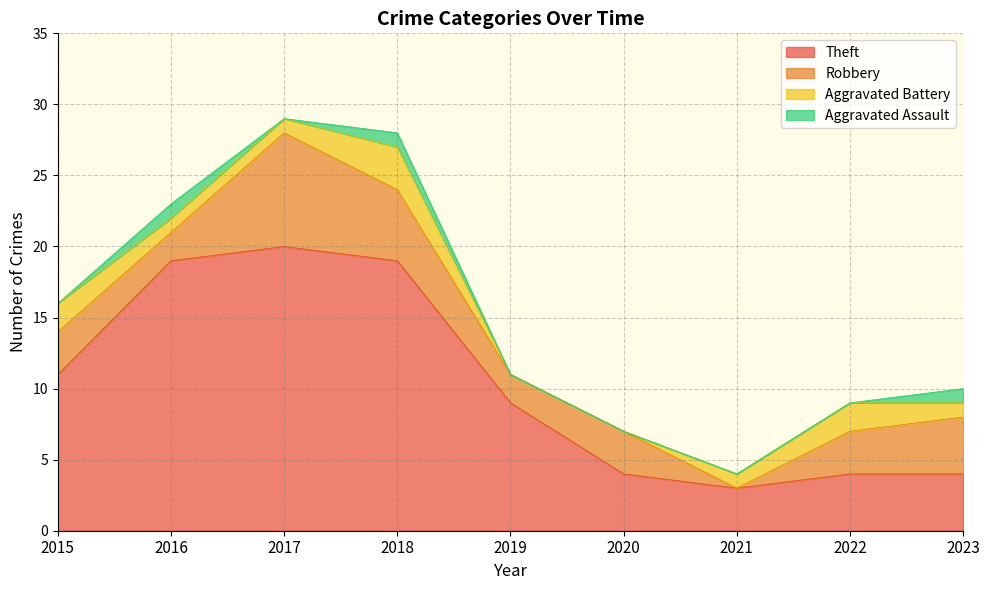

What is the total value across all series at 2020?

7